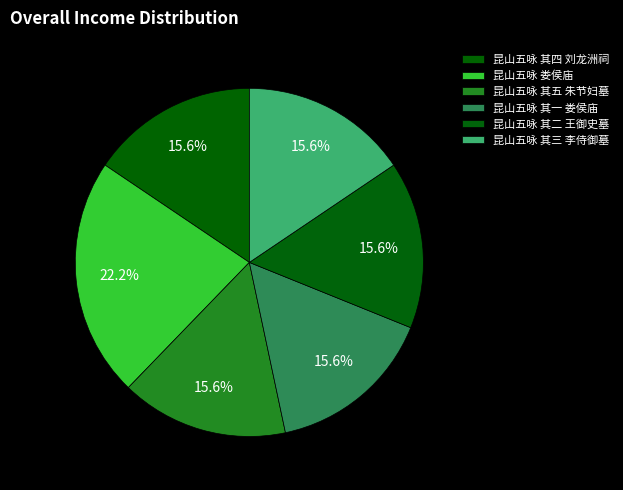

True or false: 昆山五咏 其四 刘龙洲祠 accounts for 16% of the total.

True